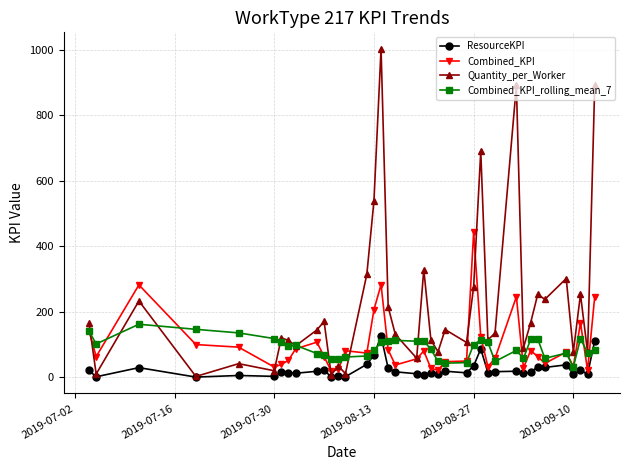

True or false: Combined_KPI_rolling_mean_7 has more than 2 interior local peaks.

True